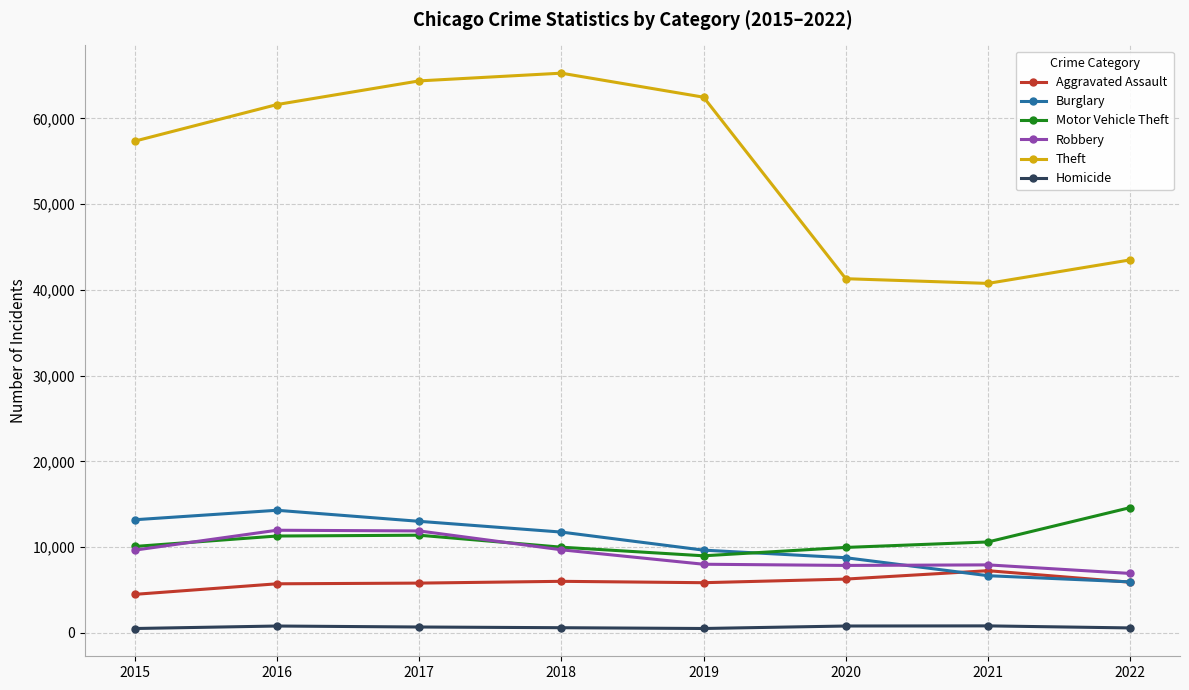

Is the value of Motor Vehicle Theft at 2022 greater than the value of Robbery at 2021?

Yes